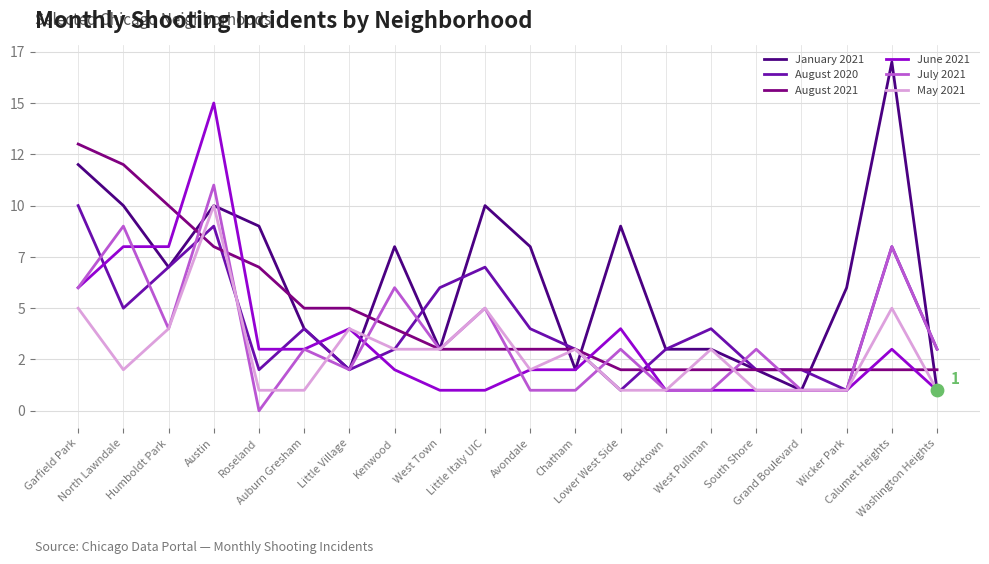

What are all the series names shown in the legend?

January 2021, August 2020, August 2021, June 2021, July 2021, May 2021